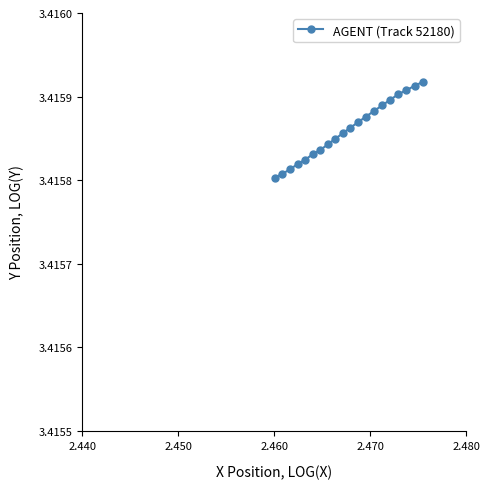

How many values are between 3 and 4?

20